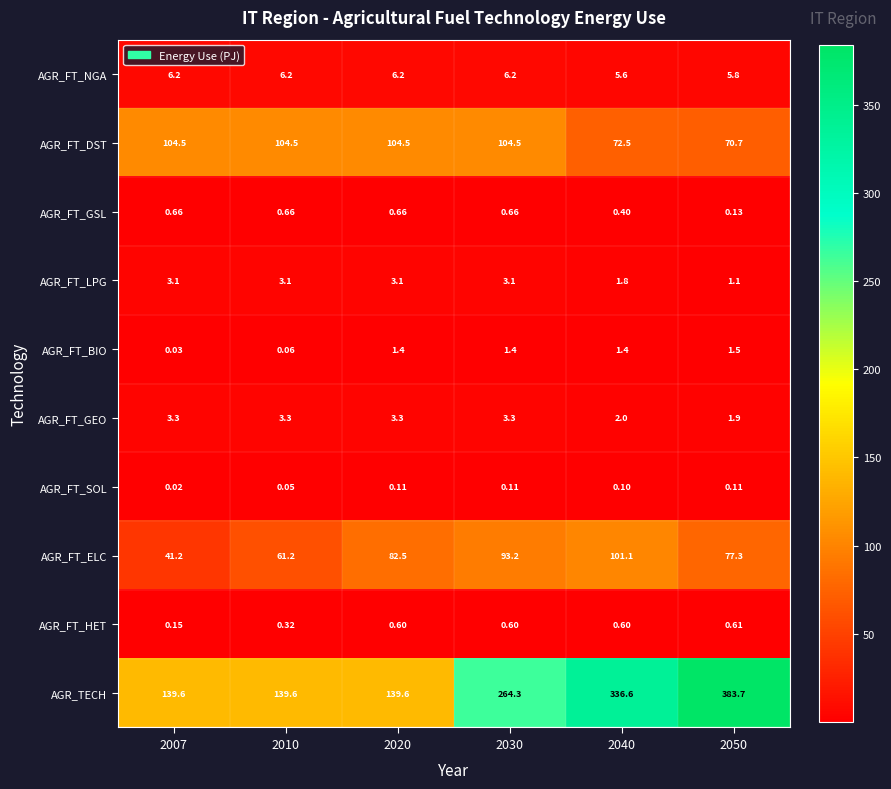

At 2007, list the series in order from largest to smallest.

AGR_TECH, AGR_FT_DST, AGR_FT_ELC, AGR_FT_NGA, AGR_FT_GEO, AGR_FT_LPG, AGR_FT_GSL, AGR_FT_HET, AGR_FT_BIO, AGR_FT_SOL